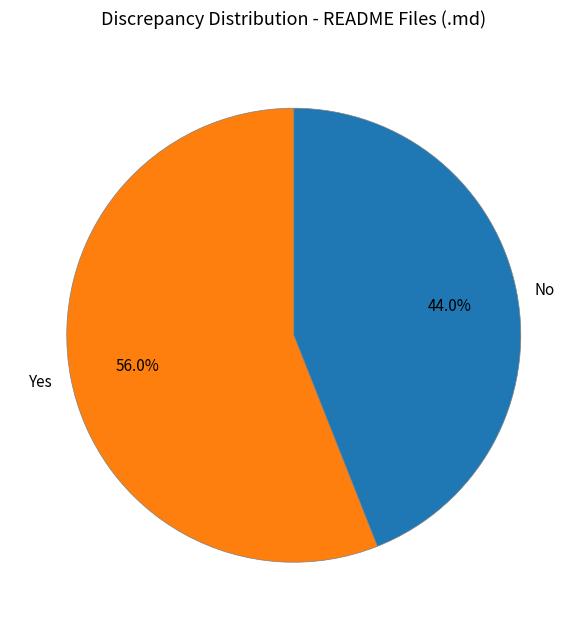

Which category accounts for the majority?

Yes